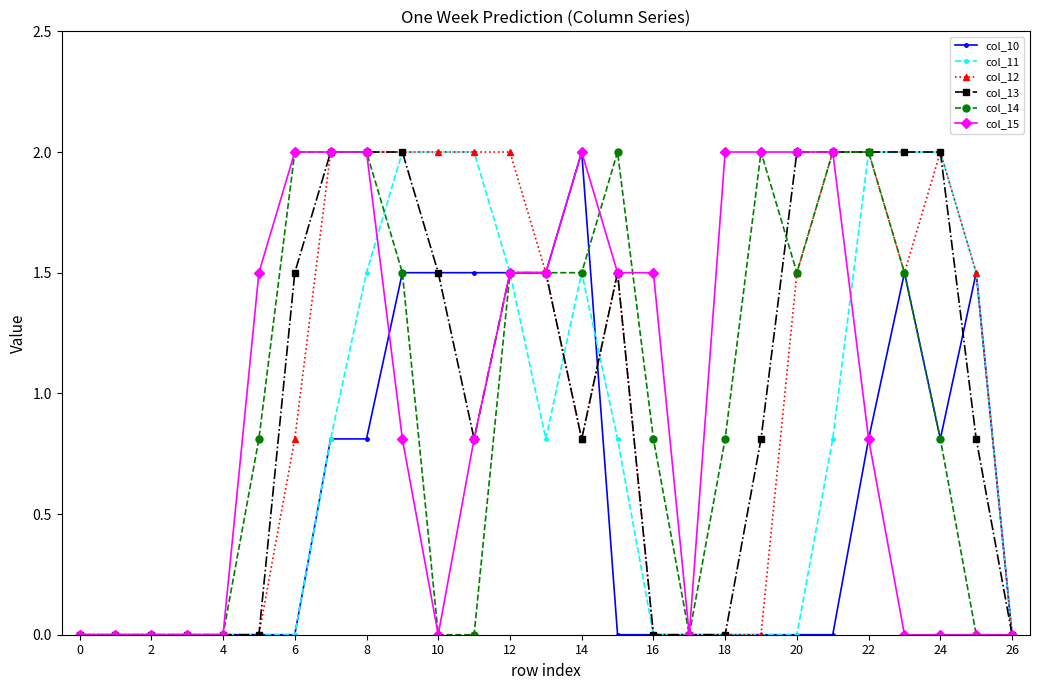

True or false: col_12 has more than 1 points higher than both neighbors.

True